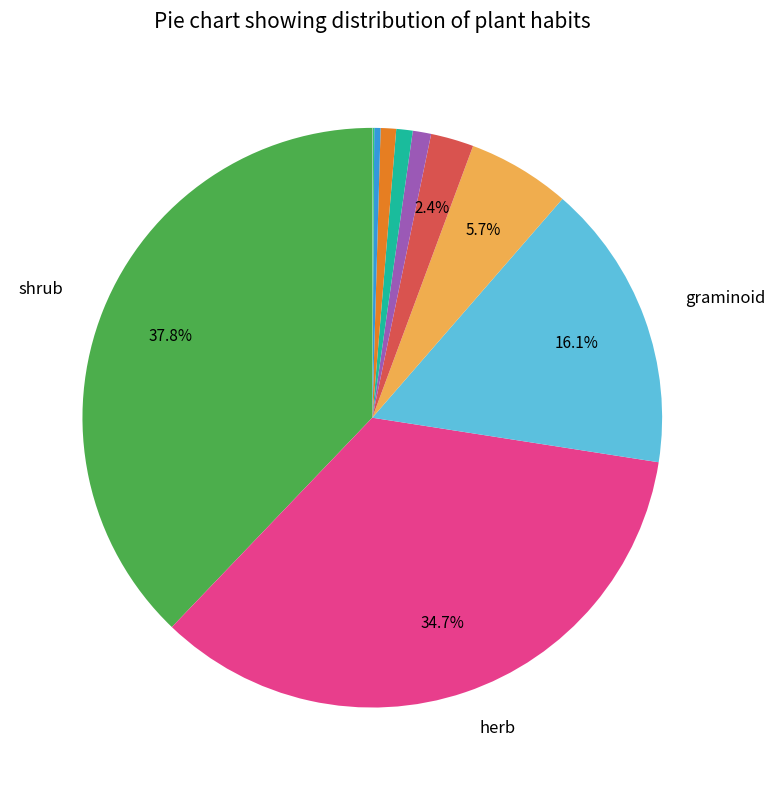

Does any single category account for the majority?

No